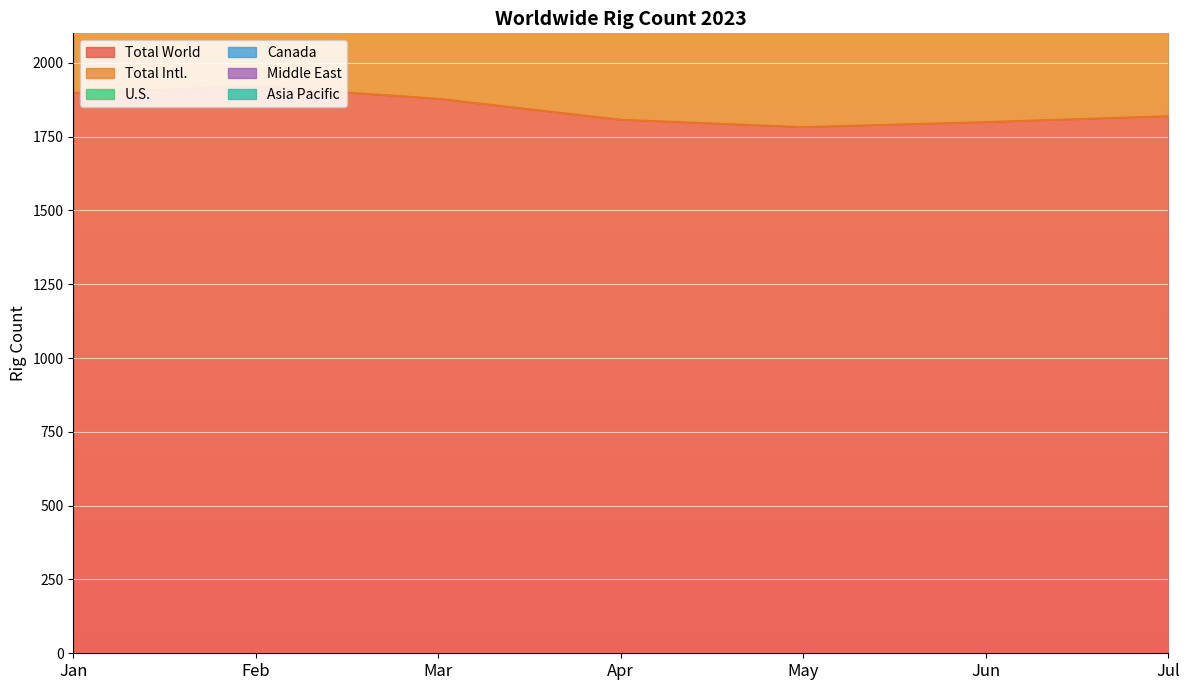

What is the total value across all series at Mar?

4290